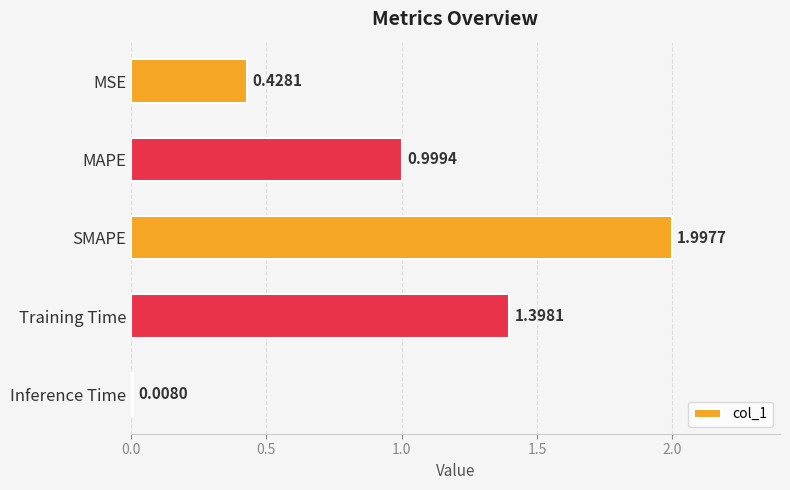

At which label is the value closest to 1?

MAPE